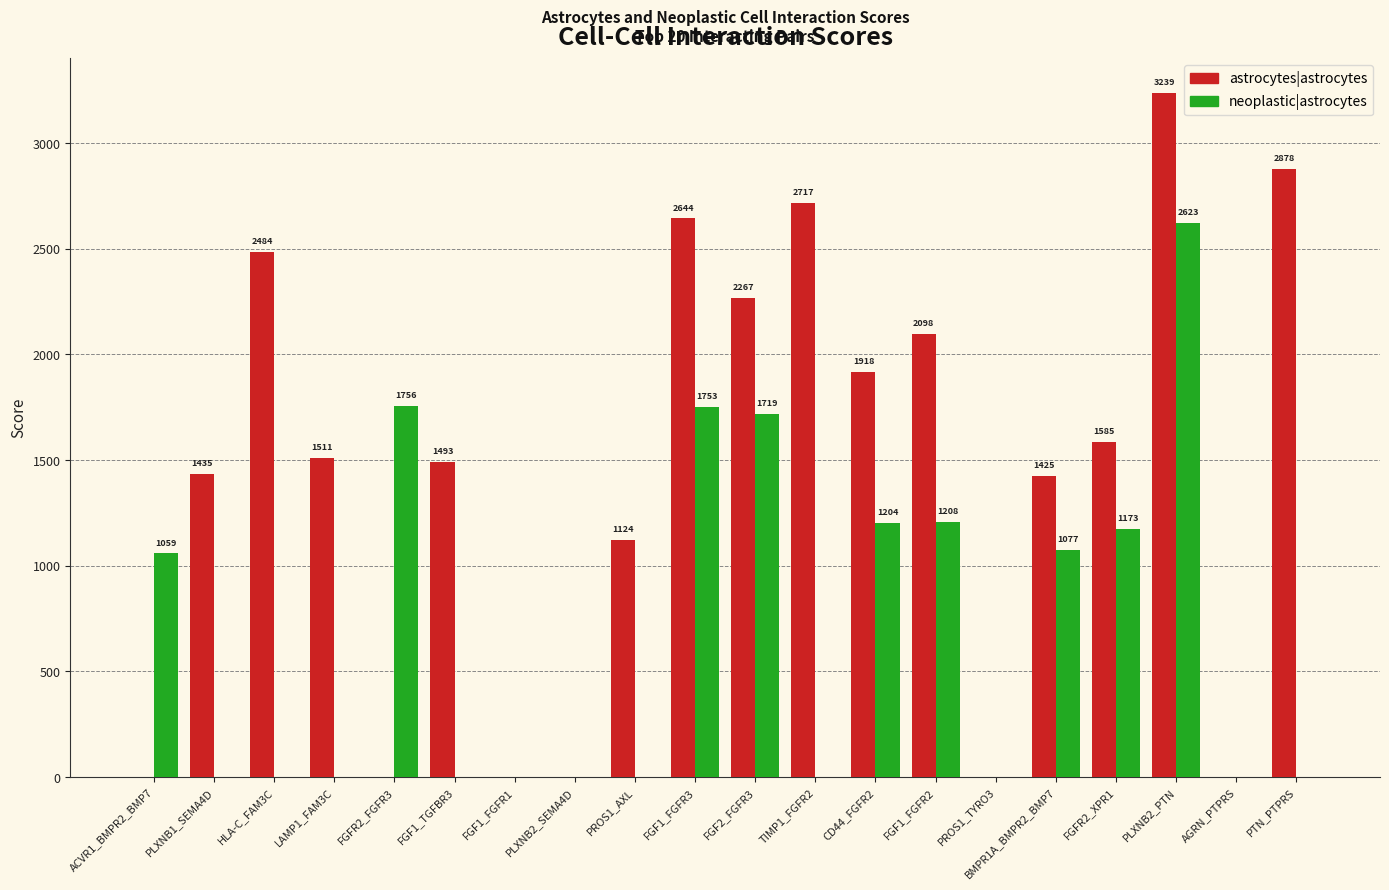

Which series changed the most between FGF1_TGFBR3 and TIMP1_FGFR2?

astrocytes|astrocytes